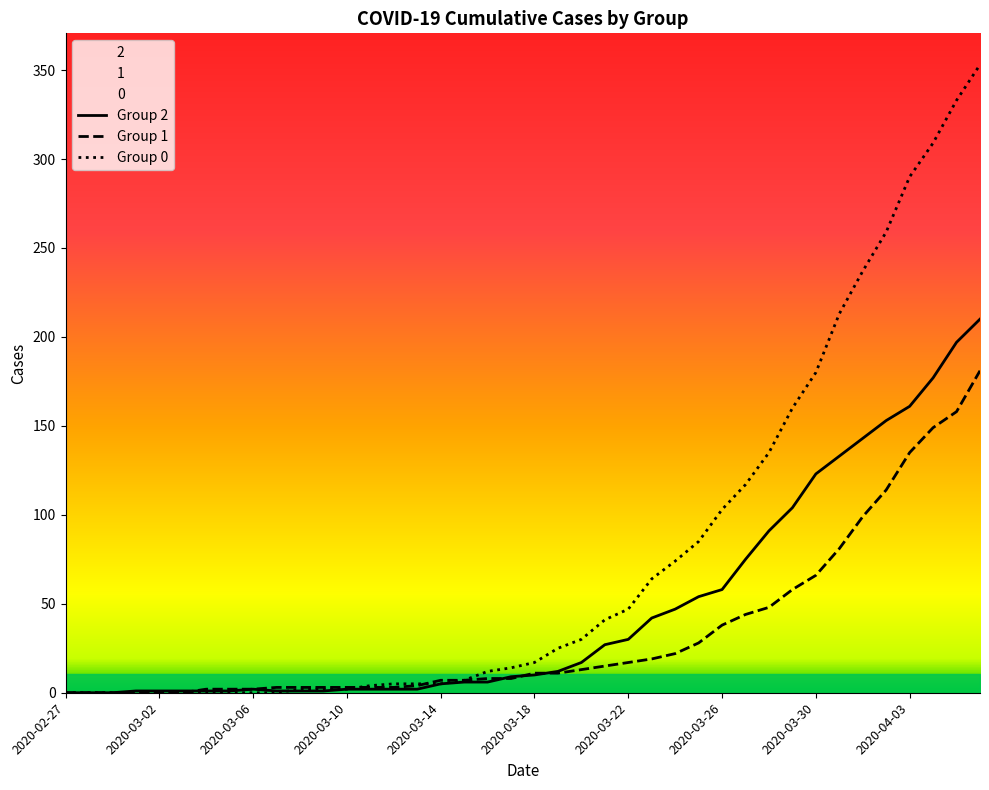

Between 2020-03-26 and 2020-03-01, which is larger?

2020-03-26